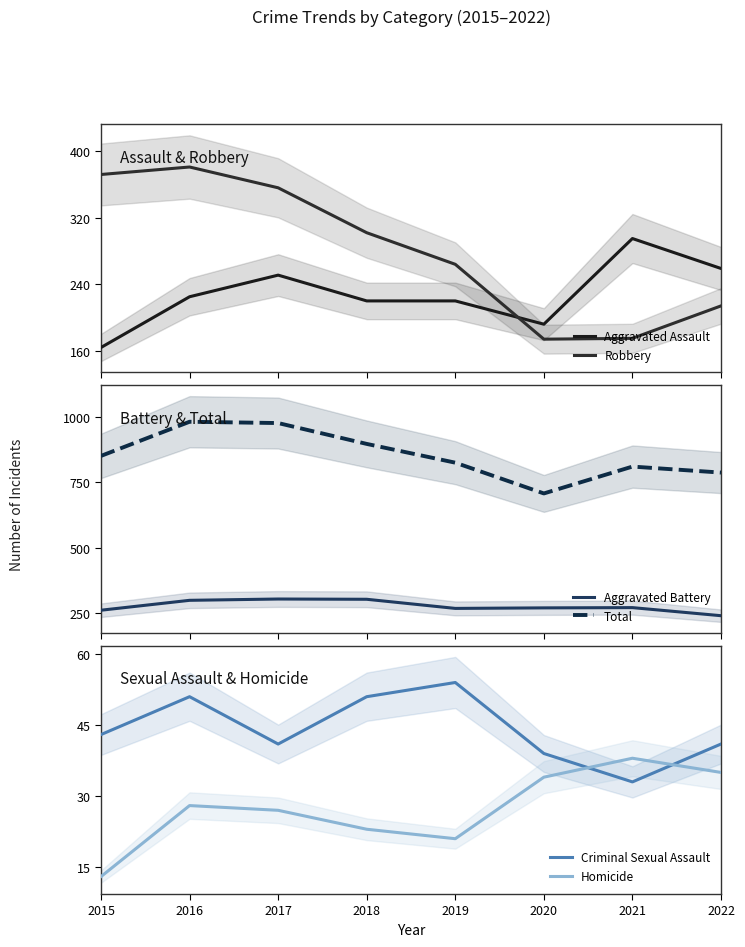

What is the value of the Aggravated Battery point at the 2nd from the left?

298